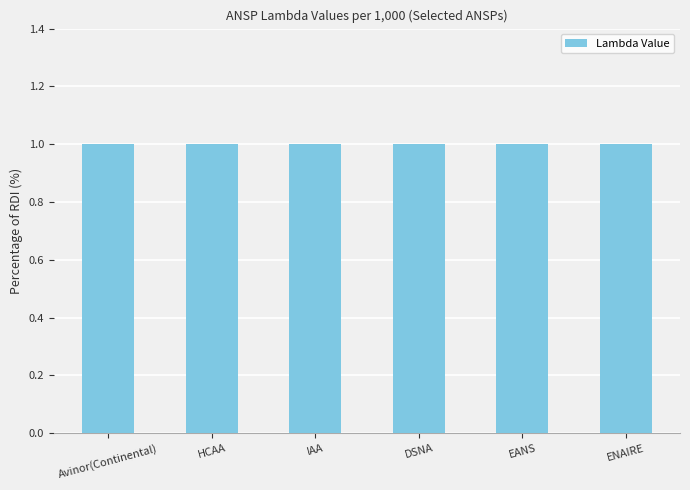

At 31, list the series in order from smallest to largest.

Avinor(Continental), HCAA, IAA, DSNA, EANS, ENAIRE